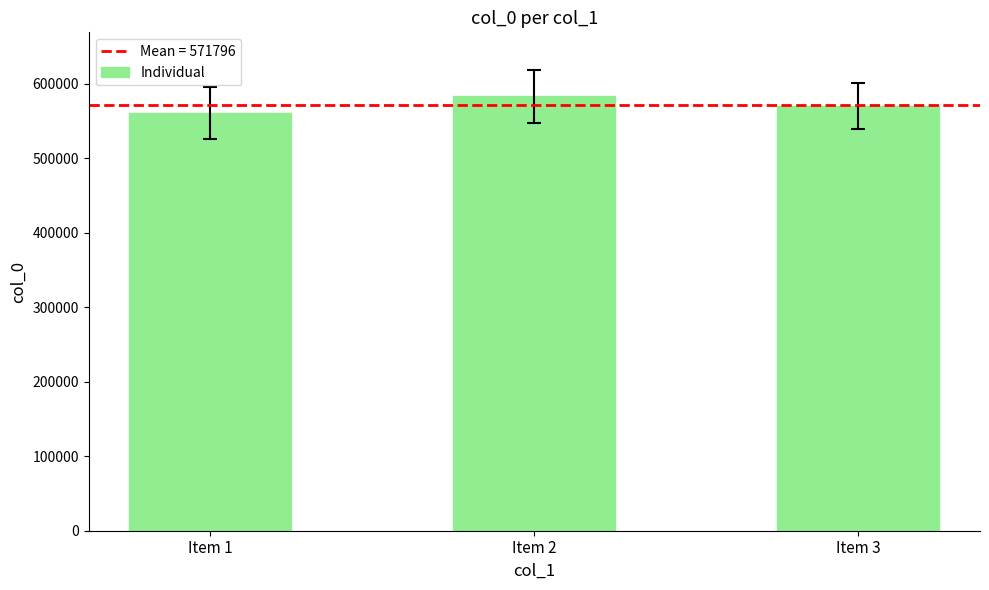

Between Item 1 and Item 2, which is larger?

Item 2